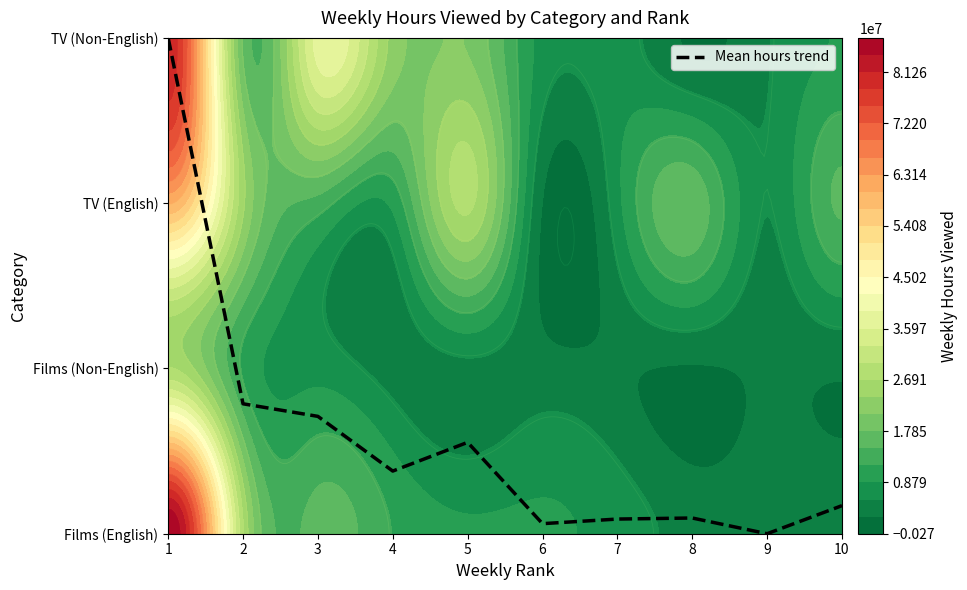

Reading left to right, list all the values displayed in this chart.

3.0	0.8	0.7	0.4	0.6	0.1	0.1	0.1	0.0	0.2